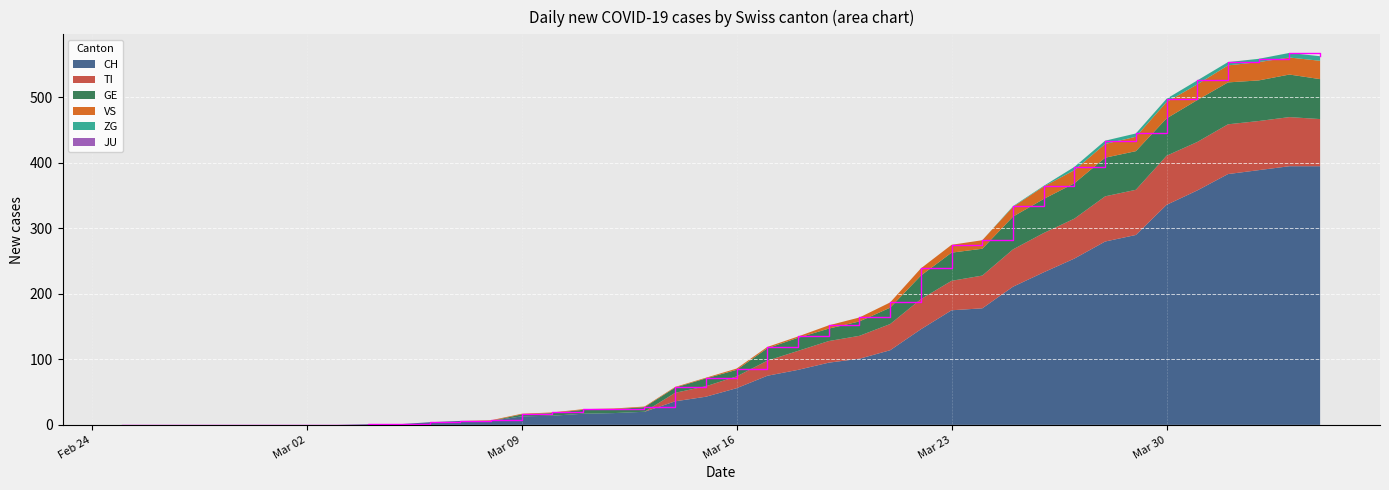

Reading left to right, transcribe all the data shown in this chart.

CH: 2020-02-25=0	2020-02-26=0	2020-02-27=0	2020-02-28=0	2020-02-29=0	2020-03-01=0	2020-03-02=0	2020-03-03=0	2020-03-04=1	2020-03-05=1	2020-03-06=4	2020-03-07=6	2020-03-08=6	2020-03-09=13	2020-03-10=14	2020-03-11=17	2020-03-12=18	2020-03-13=20	2020-03-14=36	2020-03-15=43	2020-03-16=56	2020-03-17=75	2020-03-18=84	2020-03-19=95	2020-03-20=101	2020-03-21=114	2020-03-22=146	2020-03-23=175	2020-03-24=178	2020-03-25=211	2020-03-26=233	2020-03-27=254	2020-03-28=280	2020-03-29=290	2020-03-30=336	2020-03-31=358	2020-04-01=383	2020-04-02=389	2020-04-03=395	2020-04-04=395
TI: 2020-02-25=0	2020-02-26=0	2020-02-27=0	2020-02-28=0	2020-02-29=0	2020-03-01=0	2020-03-02=0	2020-03-03=0	2020-03-04=0	2020-03-05=0	2020-03-06=0	2020-03-07=0	2020-03-08=0	2020-03-09=0	2020-03-10=0	2020-03-11=0	2020-03-12=0	2020-03-13=0	2020-03-14=13	2020-03-15=16	2020-03-16=18	2020-03-17=23	2020-03-18=29	2020-03-19=33	2020-03-20=35	2020-03-21=40	2020-03-22=46	2020-03-23=45	2020-03-24=50	2020-03-25=57	2020-03-26=60	2020-03-27=61	2020-03-28=69	2020-03-29=69	2020-03-30=75	2020-03-31=74	2020-04-01=76	2020-04-02=75	2020-04-03=75	2020-04-04=72
GE: 2020-02-25=0	2020-02-26=0	2020-02-27=0	2020-02-28=0	2020-02-29=0	2020-03-01=0	2020-03-02=0	2020-03-03=0	2020-03-04=0	2020-03-05=0	2020-03-06=0	2020-03-07=0	2020-03-08=0	2020-03-09=3	2020-03-10=4	2020-03-11=6	2020-03-12=6	2020-03-13=7	2020-03-14=8	2020-03-15=12	2020-03-16=10	2020-03-17=19	2020-03-18=20	2020-03-19=19	2020-03-20=22	2020-03-21=25	2020-03-22=36	2020-03-23=43	2020-03-24=41	2020-03-25=50	2020-03-26=52	2020-03-27=54	2020-03-28=59	2020-03-29=59	2020-03-30=57	2020-03-31=64	2020-04-01=64	2020-04-02=62	2020-04-03=65	2020-04-04=61
JU: 2020-02-25=0	2020-02-26=0	2020-02-27=0	2020-02-28=0	2020-02-29=0	2020-03-01=0	2020-03-02=0	2020-03-03=0	2020-03-04=0	2020-03-05=0	2020-03-06=0	2020-03-07=0	2020-03-08=0	2020-03-09=0	2020-03-10=0	2020-03-11=0	2020-03-12=0	2020-03-13=0	2020-03-14=0	2020-03-15=0	2020-03-16=0	2020-03-17=0	2020-03-18=0	2020-03-19=0	2020-03-20=0	2020-03-21=0	2020-03-22=0	2020-03-23=0	2020-03-24=0	2020-03-25=0	2020-03-26=0	2020-03-27=0	2020-03-28=0	2020-03-29=0	2020-03-30=0	2020-03-31=0	2020-04-01=0	2020-04-02=0	2020-04-03=0	2020-04-04=0
VS: 2020-02-25=0	2020-02-26=0	2020-02-27=0	2020-02-28=0	2020-02-29=0	2020-03-01=0	2020-03-02=0	2020-03-03=0	2020-03-04=0	2020-03-05=0	2020-03-06=0	2020-03-07=0	2020-03-08=1	2020-03-09=1	2020-03-10=1	2020-03-11=1	2020-03-12=1	2020-03-13=1	2020-03-14=1	2020-03-15=1	2020-03-16=2	2020-03-17=2	2020-03-18=2	2020-03-19=5	2020-03-20=6	2020-03-21=8	2020-03-22=11	2020-03-23=12	2020-03-24=13	2020-03-25=15	2020-03-26=19	2020-03-27=20	2020-03-28=21	2020-03-29=22	2020-03-30=25	2020-03-31=24	2020-04-01=26	2020-04-02=28	2020-04-03=26	2020-04-04=28
ZG: 2020-02-25=0	2020-02-26=0	2020-02-27=0	2020-02-28=0	2020-02-29=0	2020-03-01=0	2020-03-02=0	2020-03-03=0	2020-03-04=0	2020-03-05=0	2020-03-06=0	2020-03-07=0	2020-03-08=0	2020-03-09=0	2020-03-10=0	2020-03-11=0	2020-03-12=0	2020-03-13=0	2020-03-14=0	2020-03-15=0	2020-03-16=0	2020-03-17=0	2020-03-18=0	2020-03-19=0	2020-03-20=0	2020-03-21=0	2020-03-22=0	2020-03-23=0	2020-03-24=0	2020-03-25=1	2020-03-26=1	2020-03-27=5	2020-03-28=5	2020-03-29=5	2020-03-30=5	2020-03-31=6	2020-04-01=5	2020-04-02=5	2020-04-03=7	2020-04-04=7